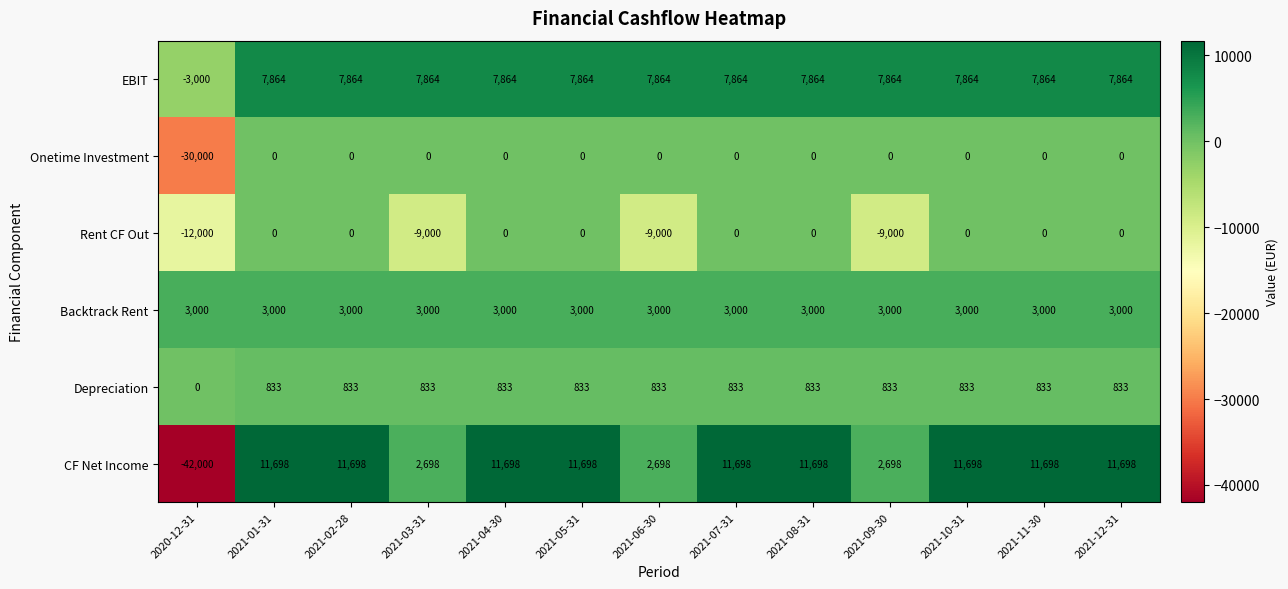

The Onetime Investment series shows 0 at 2021-06-30. True or false?

True